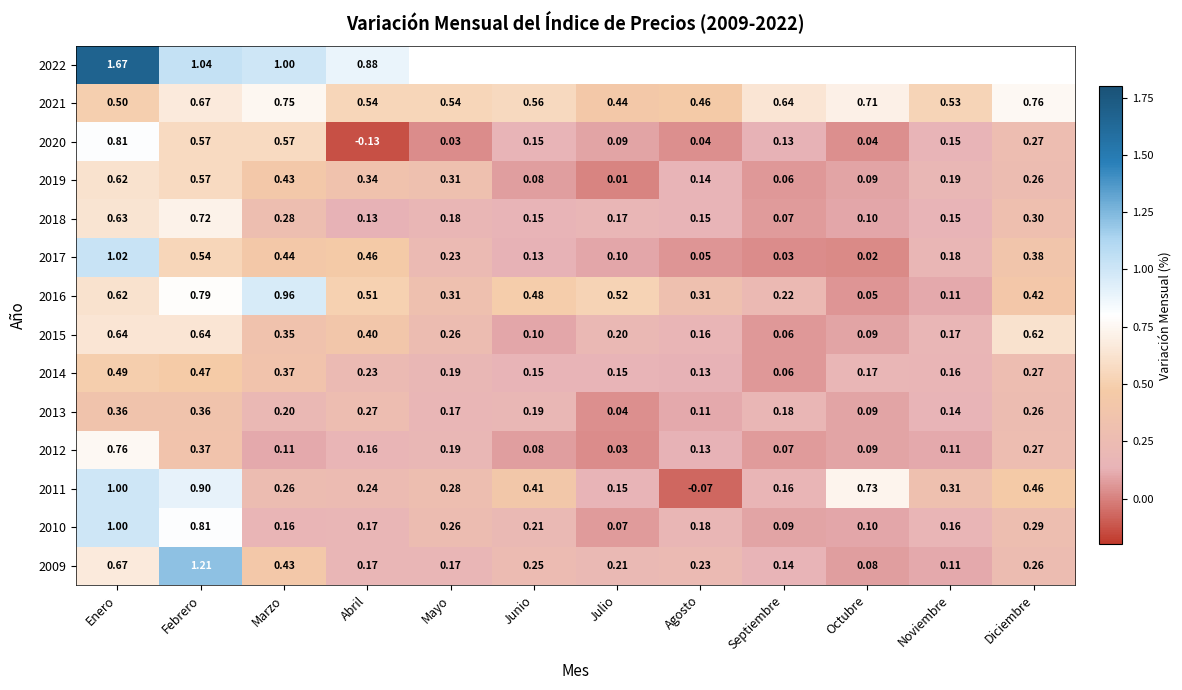

How many 2018 values are between 0 and 1?

12